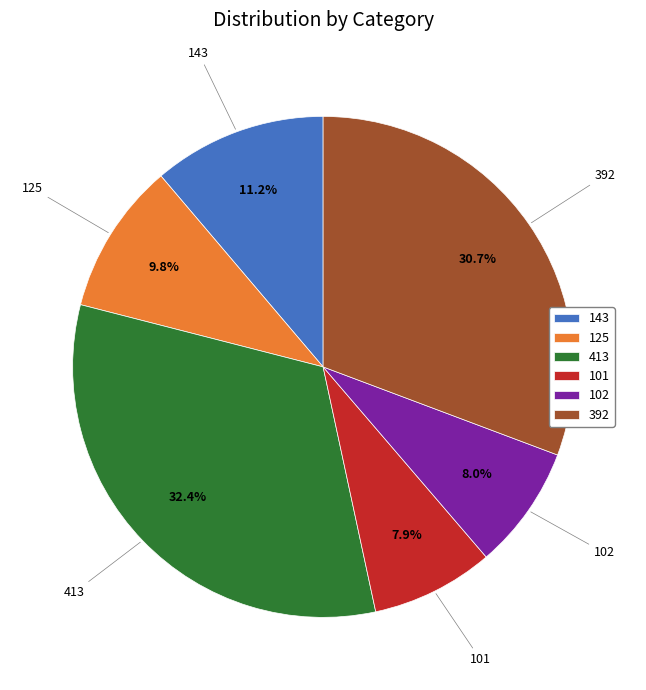

Approximately how many times larger is the value at 413 compared to 143?

2.9